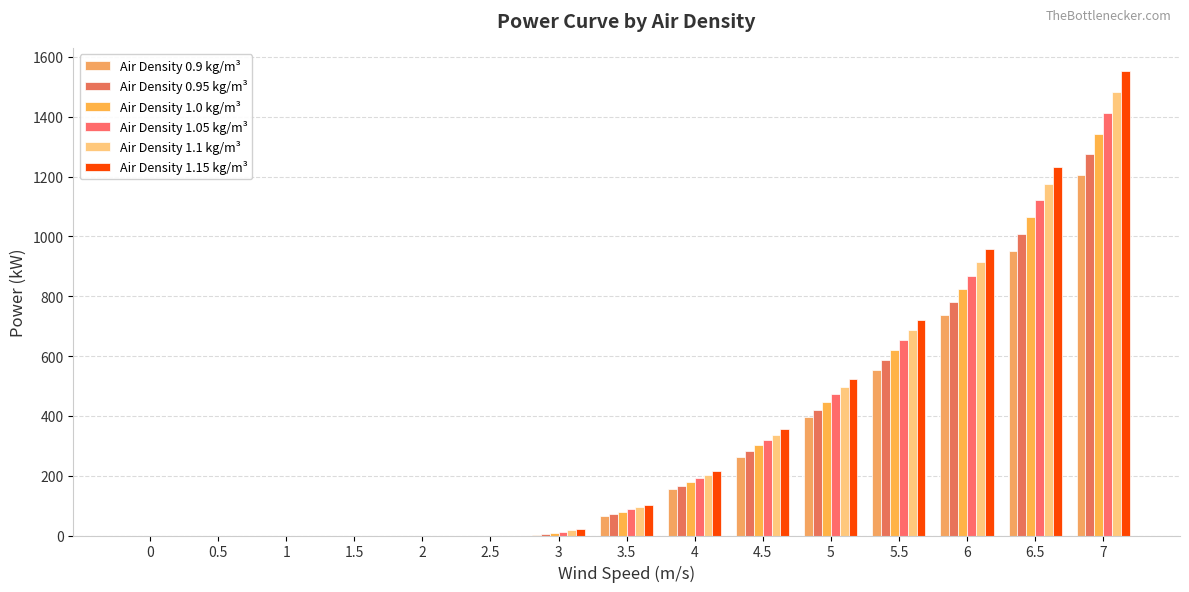

How many groups of bars are there?

15